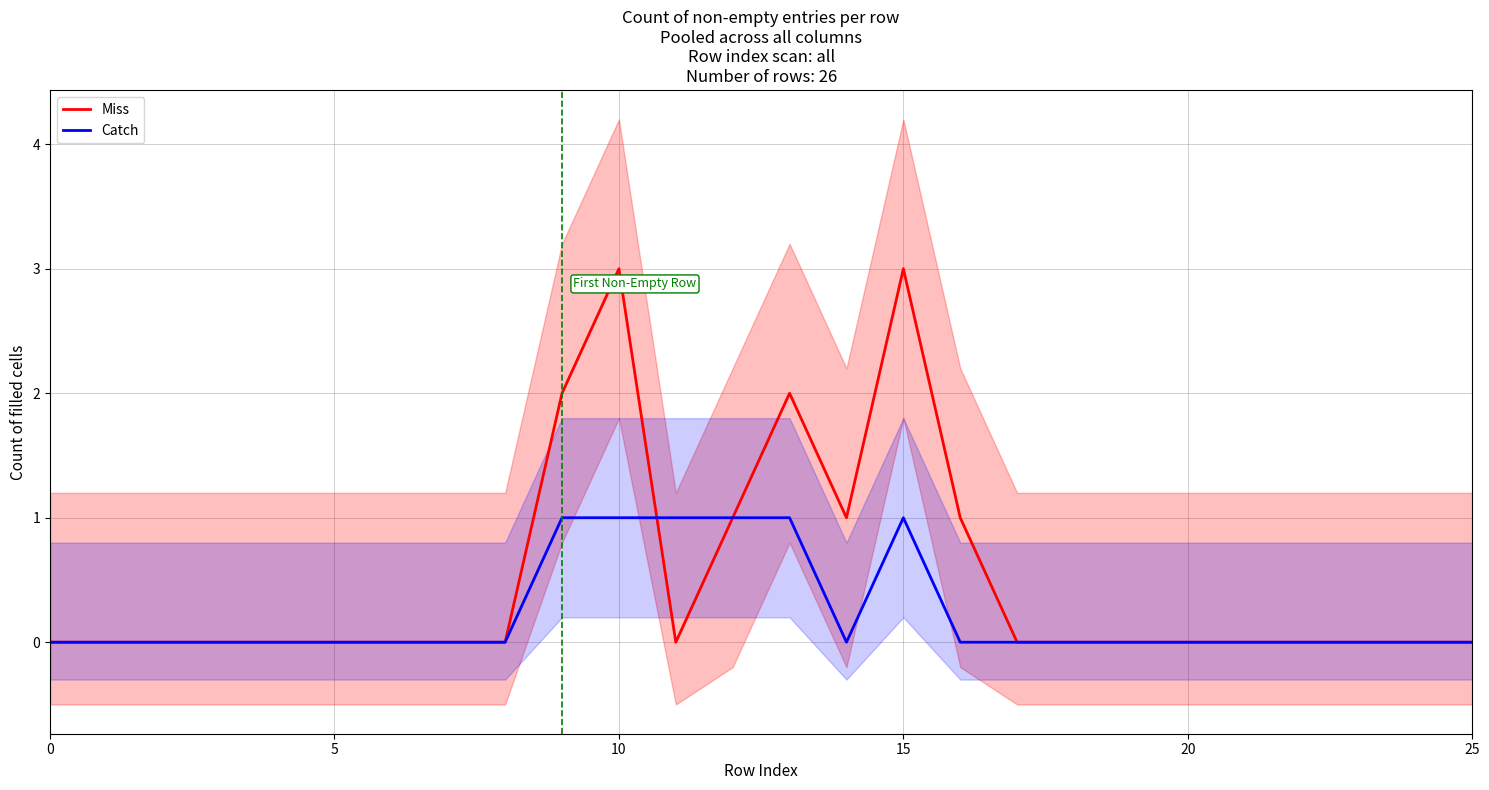

At which category does Catch reach its first local peak?

15